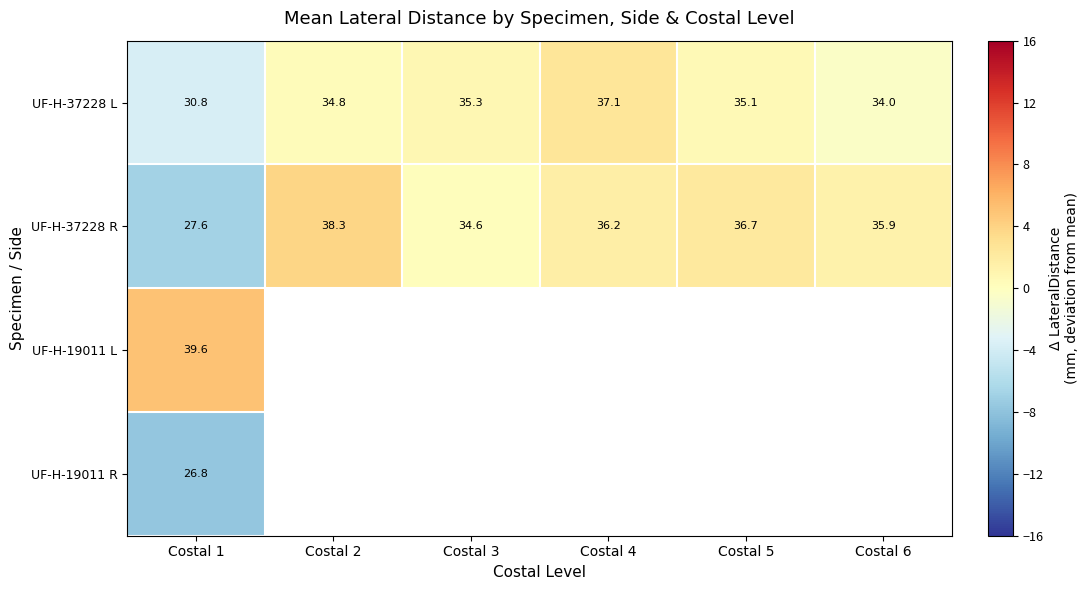

What value does the UF-H-37228 L series have at Costal 3?

0.8